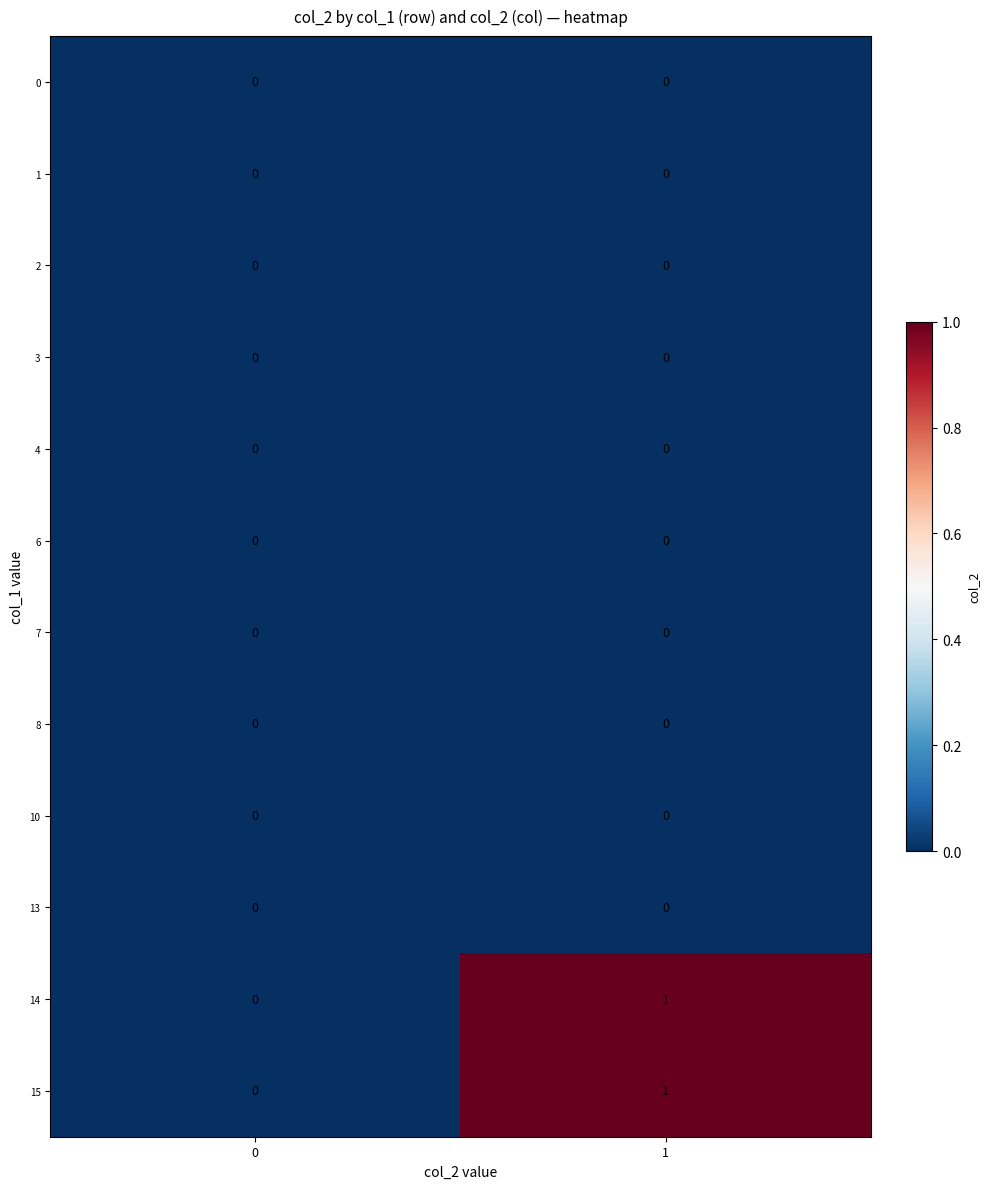

The 8 series shows 0 at 1. True or false?

True